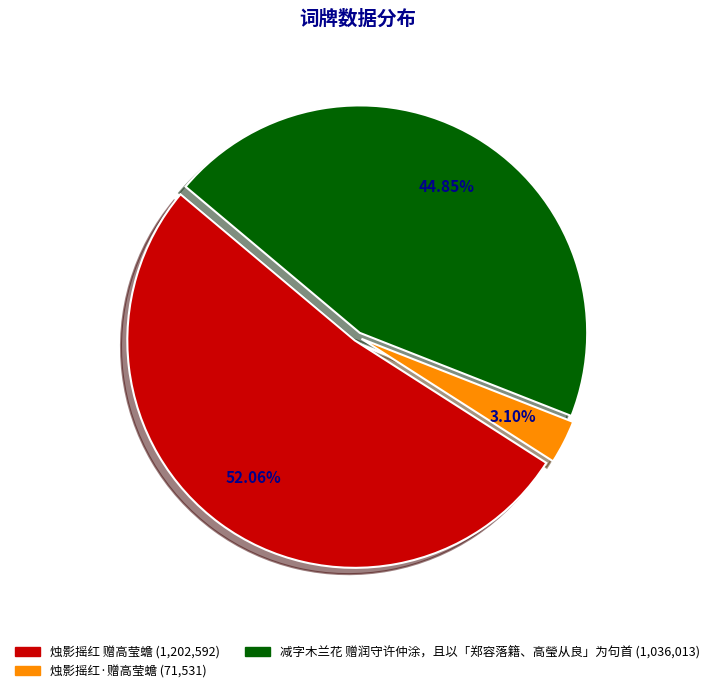

To the nearest percent, what is the average slice percentage?

33%